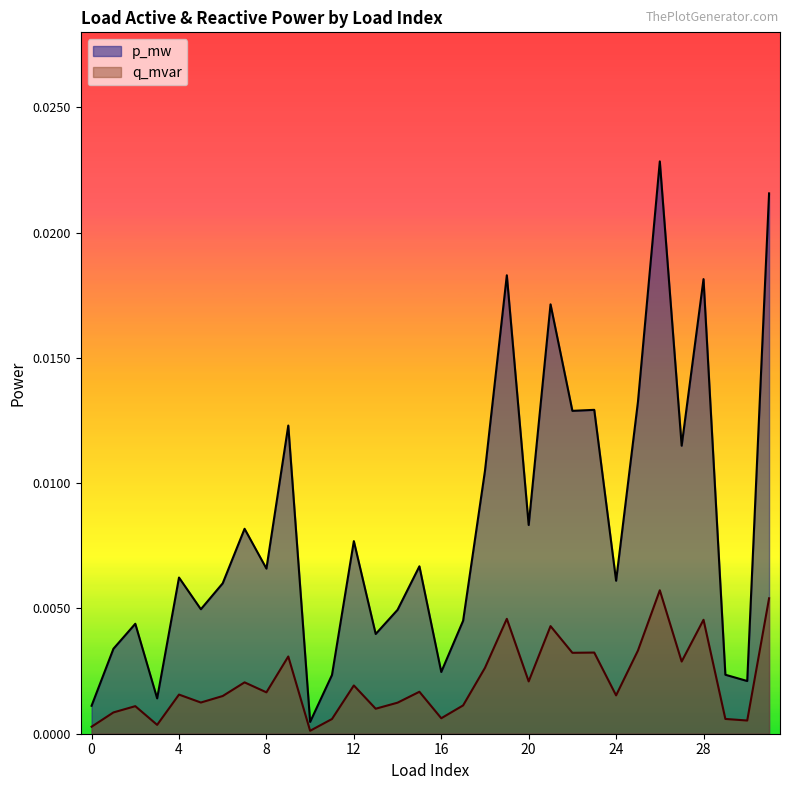

Where is q_mvar nearest to the value 0?

10